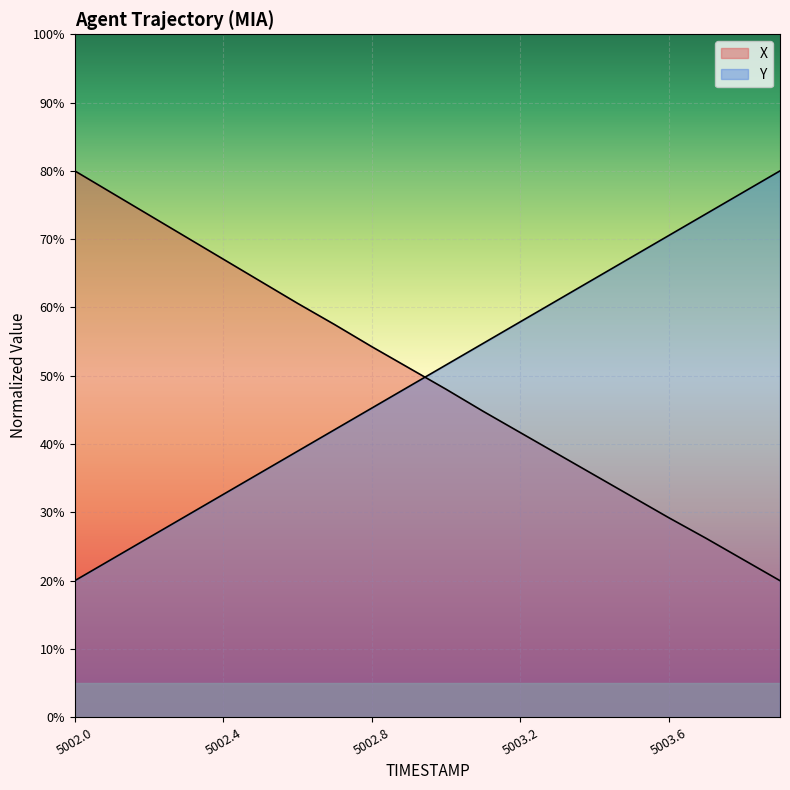

Reading left to right, what are all the values shown in this chart?

X: 5002.0=80.0	5002.1=76.8	5002.2=73.5	5002.3=70.3	5002.4=67.1	5002.5=63.8	5002.6=60.6	5002.7=57.5	5002.8=54.3	5002.9=51.2	5003.0=48.0	5003.1=44.8	5003.2=41.7	5003.3=38.6	5003.4=35.5	5003.5=32.3	5003.6=29.2	5003.7=26.2	5003.8=23.1	5003.9=20.0
Y: 5002.0=20.0	5002.1=23.2	5002.2=26.3	5002.3=29.5	5002.4=32.6	5002.5=35.8	5002.6=38.9	5002.7=42.1	5002.8=45.3	5002.9=48.4	5003.0=51.6	5003.1=54.7	5003.2=57.9	5003.3=61.1	5003.4=64.2	5003.5=67.4	5003.6=70.5	5003.7=73.7	5003.8=76.8	5003.9=80.0